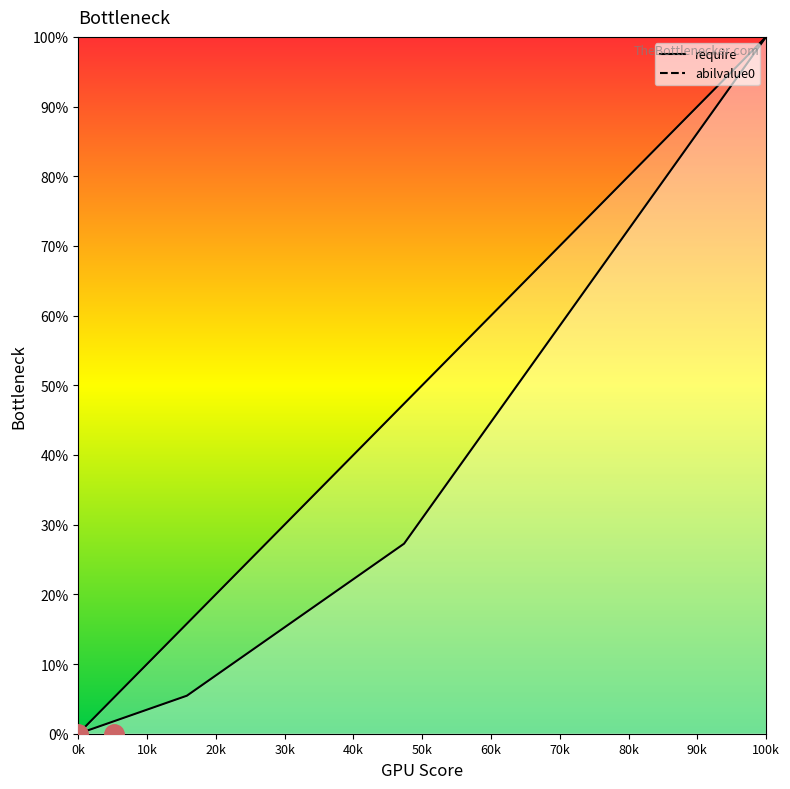

How many values in the abilvalue0 series exceed 34?

10